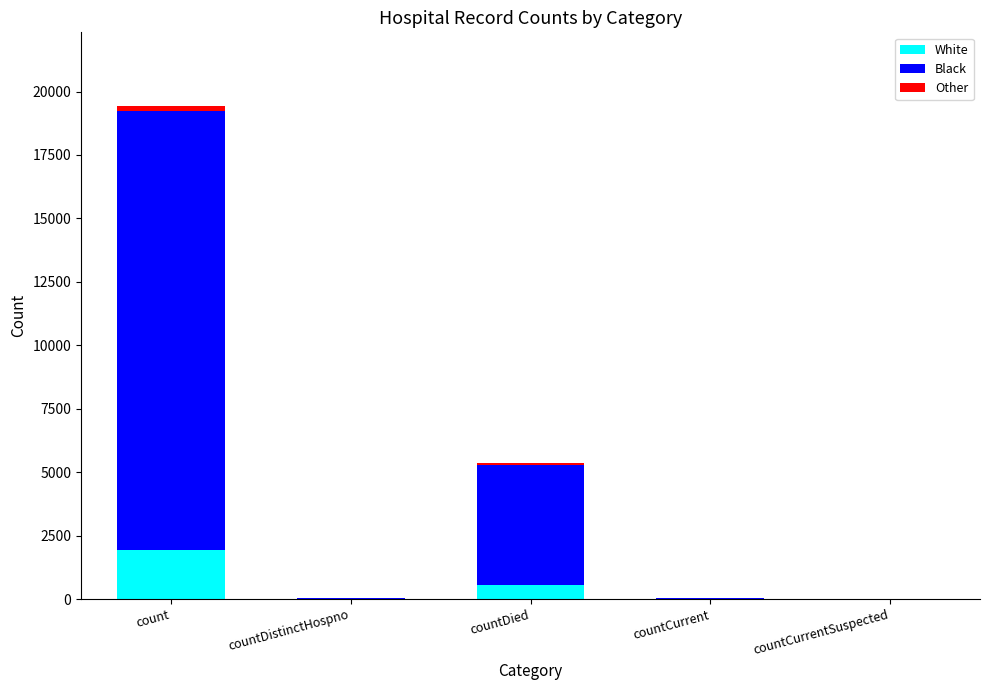

The White series shows 6.0 at countCurrent. True or false?

True